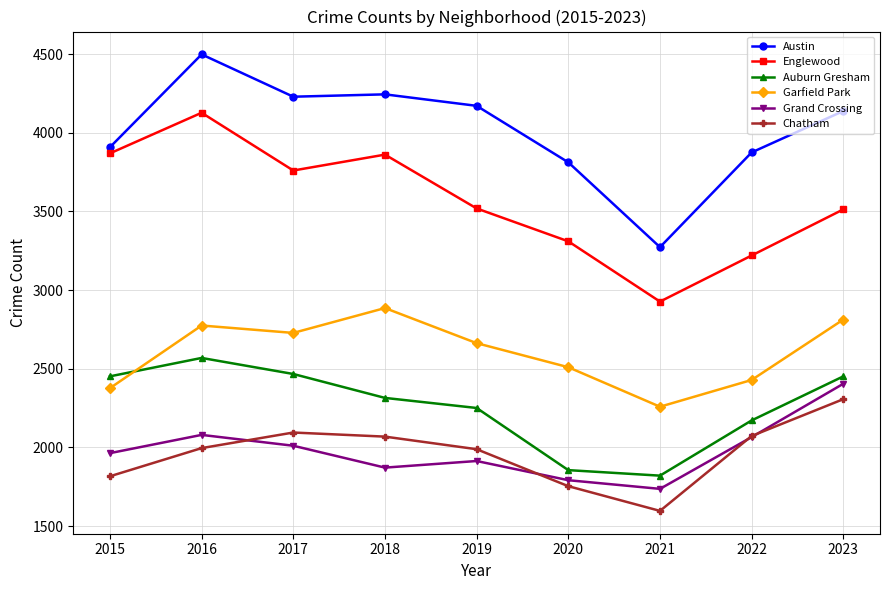

What is the value of the Chatham point at the 5th from the left?

1989